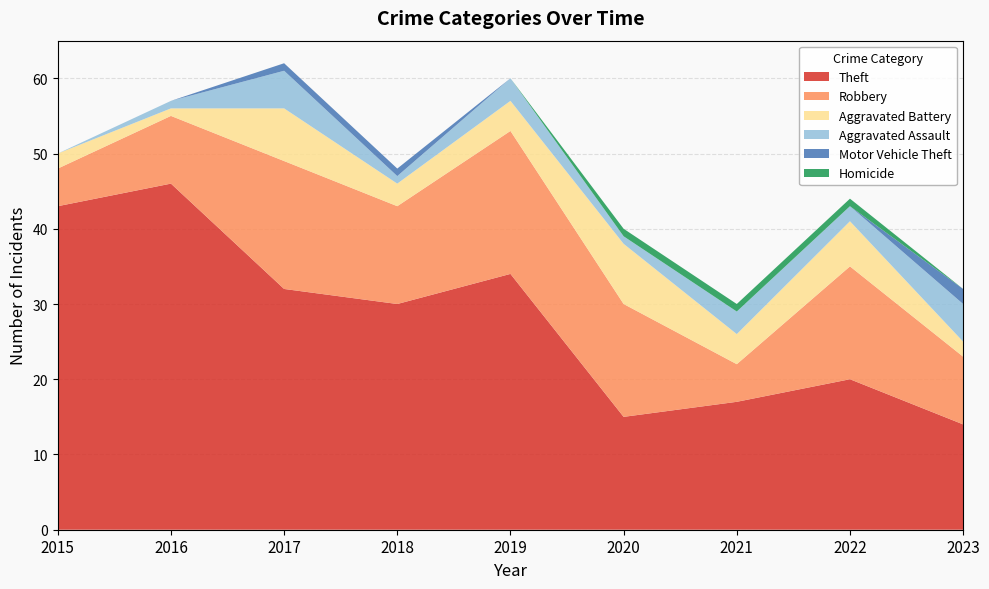

Reading left to right, list all the values displayed in this chart.

Theft: 2015=43	2016=46	2017=32	2018=30	2019=34	2020=15	2021=17	2022=20	2023=14
Robbery: 2015=5	2016=9	2017=17	2018=13	2019=19	2020=15	2021=5	2022=15	2023=9
Aggravated Battery: 2015=2	2016=1	2017=7	2018=3	2019=4	2020=8	2021=4	2022=6	2023=2
Aggravated Assault: 2015=0	2016=1	2017=5	2018=1	2019=3	2020=1	2021=3	2022=2	2023=5
Motor Vehicle Theft: 2015=0	2016=0	2017=1	2018=1	2019=0	2020=0	2021=0	2022=0	2023=2
Homicide: 2015=0	2016=0	2017=0	2018=0	2019=0	2020=1	2021=1	2022=1	2023=0